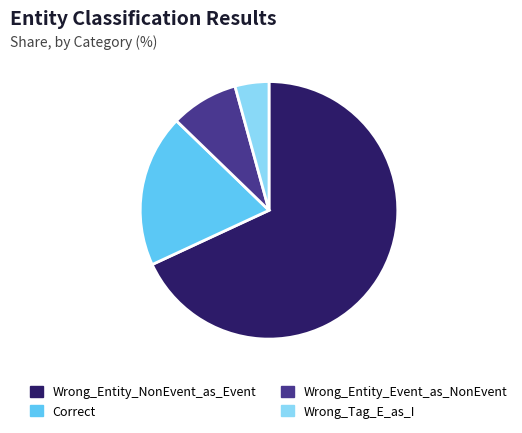

Which slice is the smallest?

Wrong_Tag_E_as_I